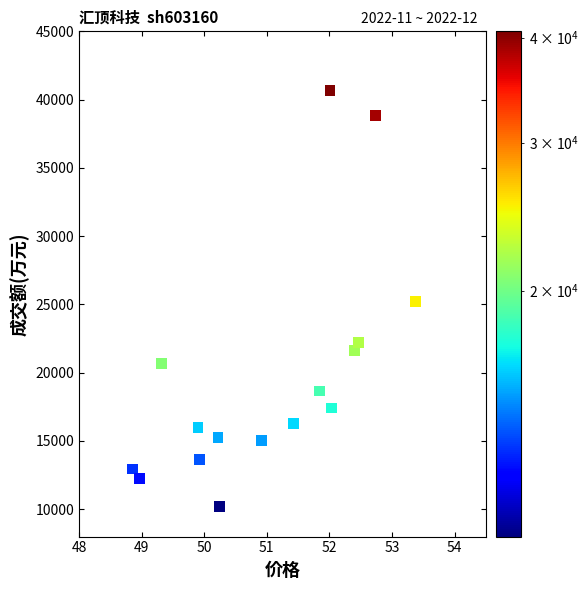

What is the range of Y values (max minus min)?

30490